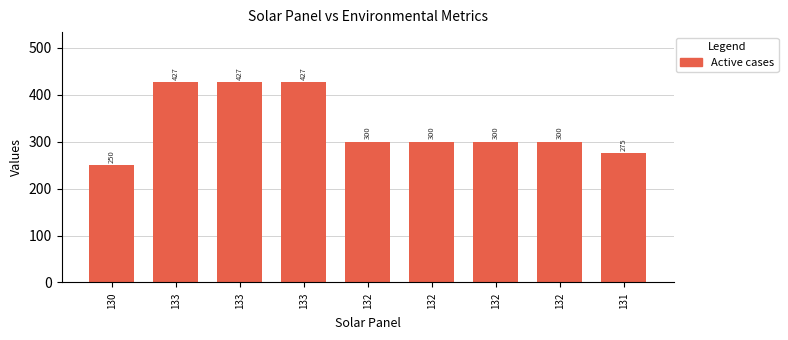

Reading right to left, transcribe all the data shown in this chart.

131=275	132=300	132=300	132=300	132=300	133=427	133=427	133=427	130=250